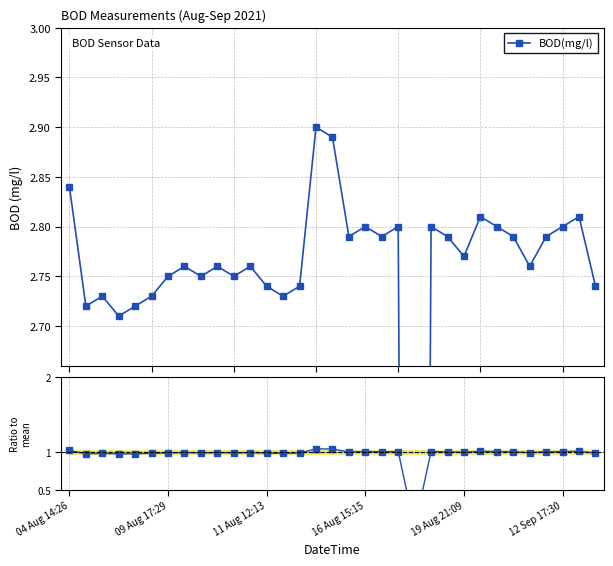

Where is BOD(mg/l) nearest to the value 1?

21